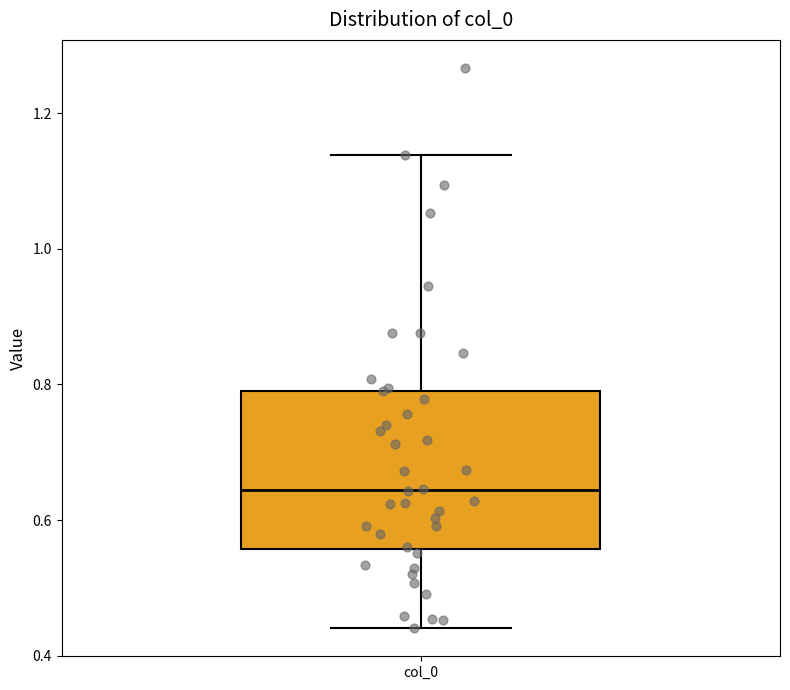

Where is the upper edge of the box for col_0 on the y-axis? The values are not printed on the chart, so give them approximately, as read against the axis.

0.80